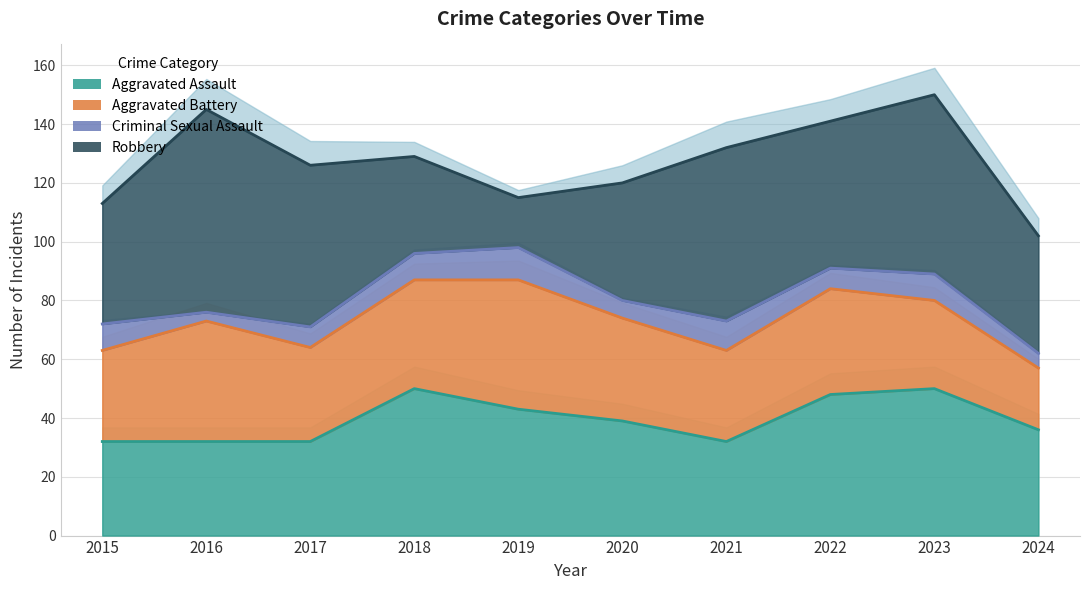

What is the average value of the Robbery series?

46